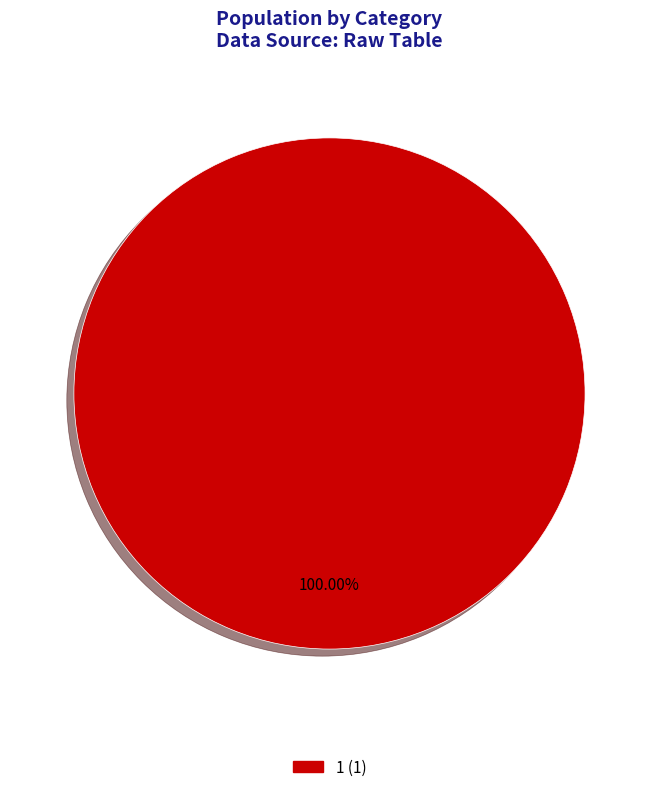

Does any single category account for the majority?

Yes